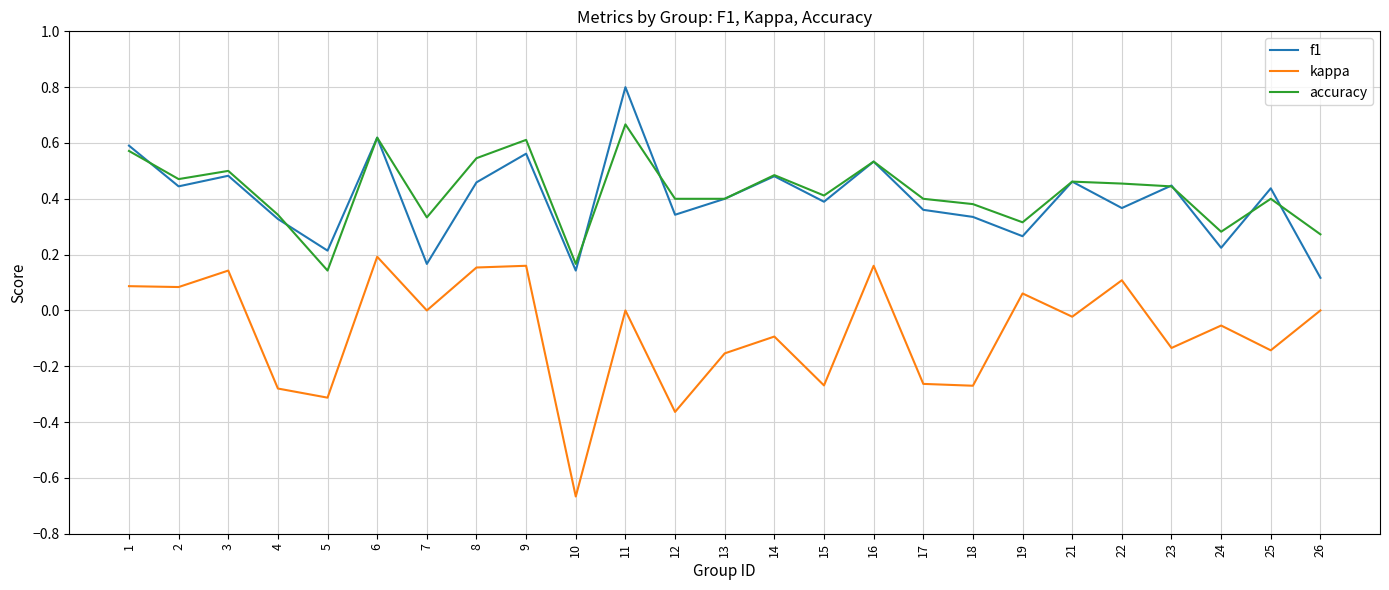

True or false: accuracy and kappa intersect in this chart.

False